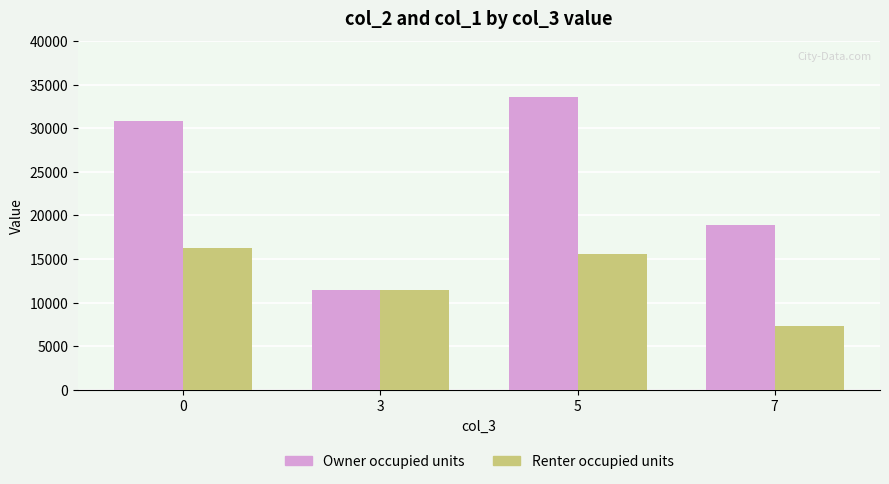

What is the difference between the highest and lowest values at 5?

18073